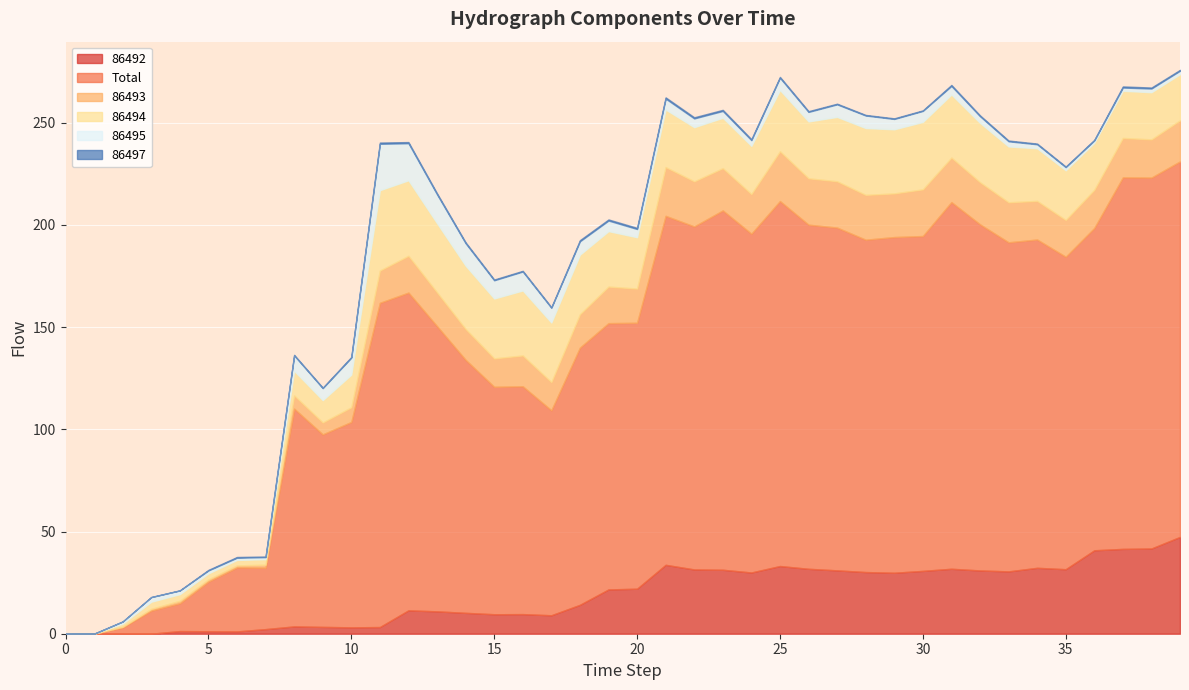

What is the difference between the 86497 values at 6 and 0?

0.4